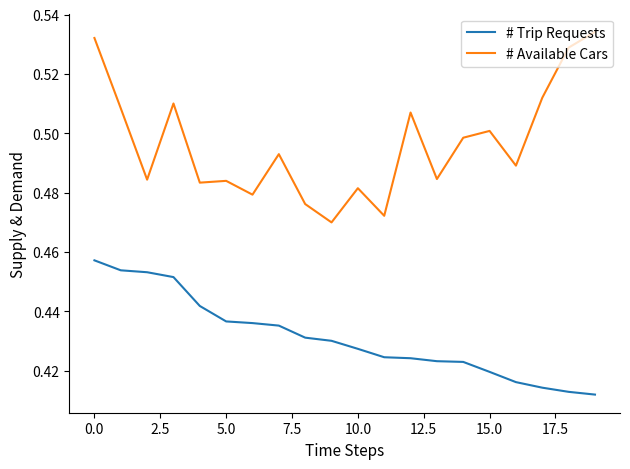

What is the difference between the maximum and second lowest values in the # Available Cars series?

0.1